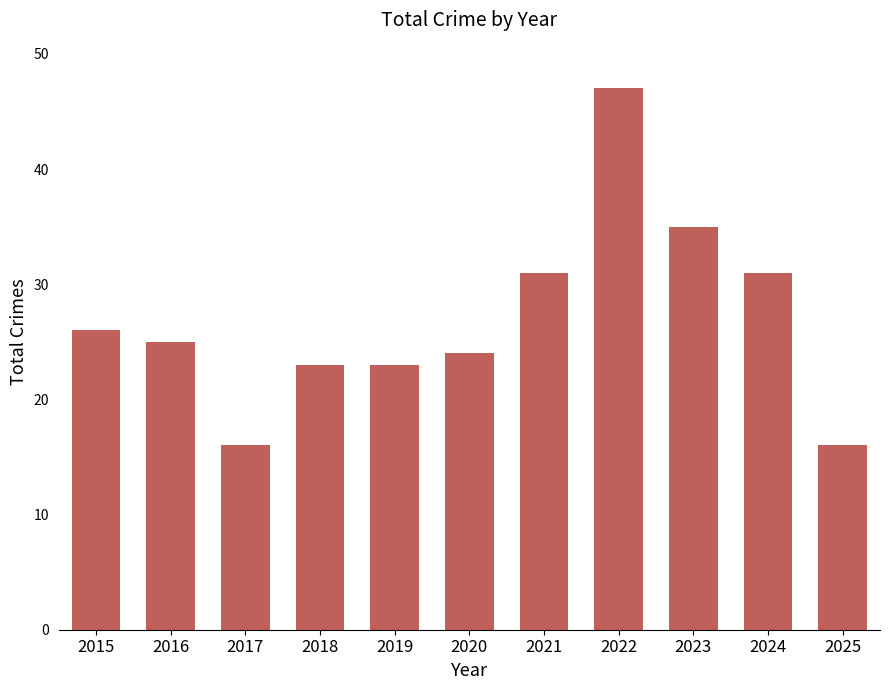

Is it true that the value at 2020 is 24?

True